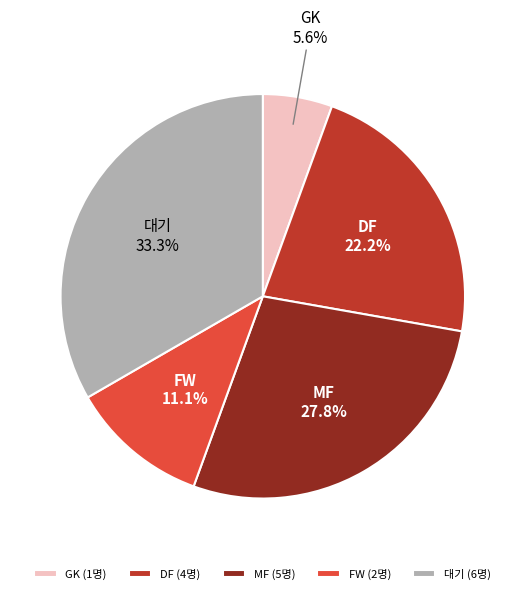

Does any single category account for the majority?

No